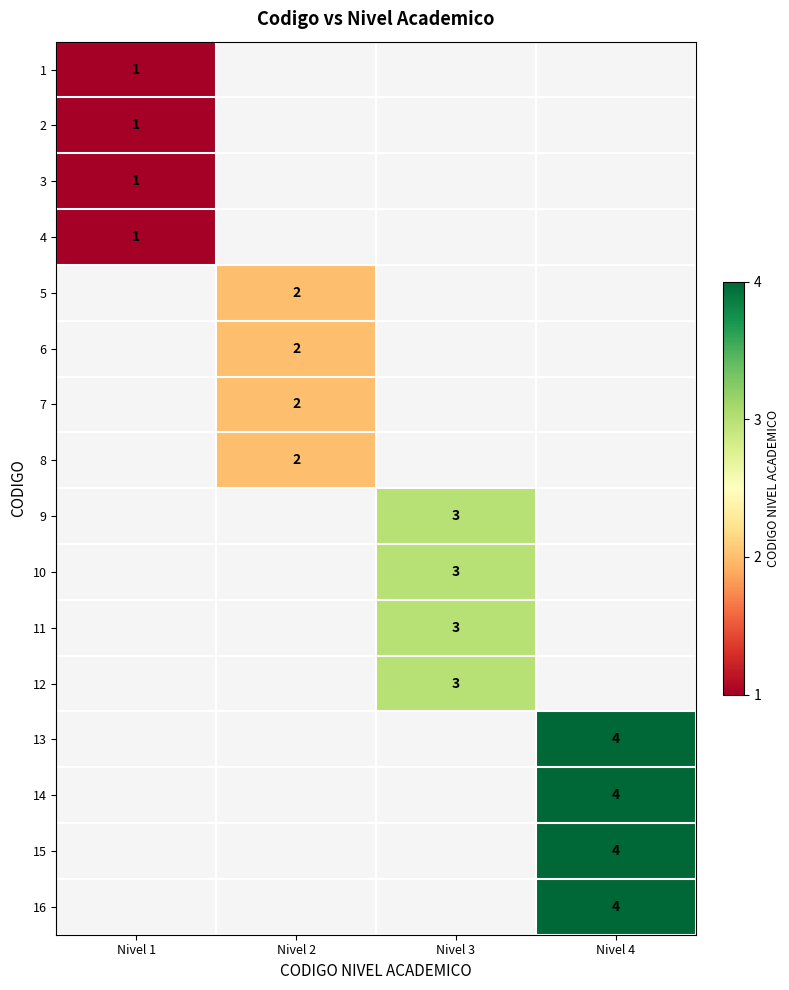

Is it true that 4 equals 2 at Nivel 1?

False